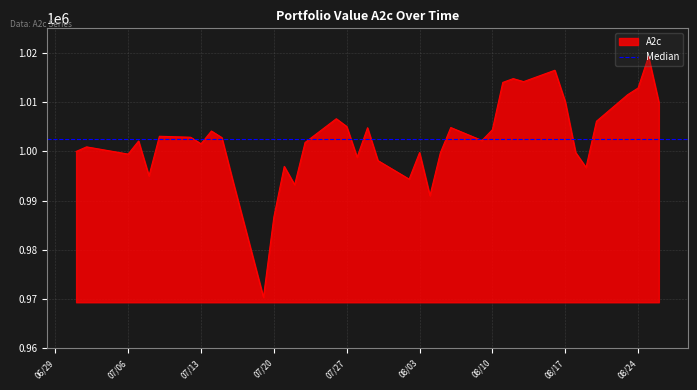

What is the highest value of the A2c series?

1019288.5